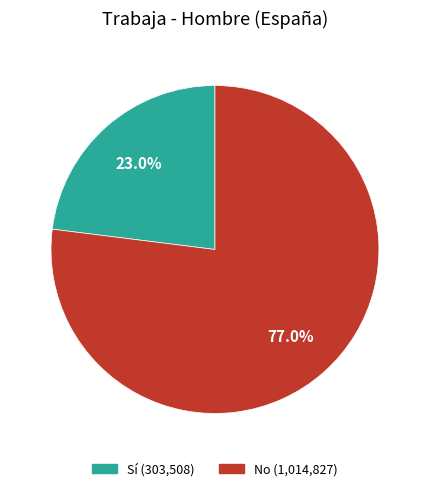

Does any single category account for the majority?

Yes